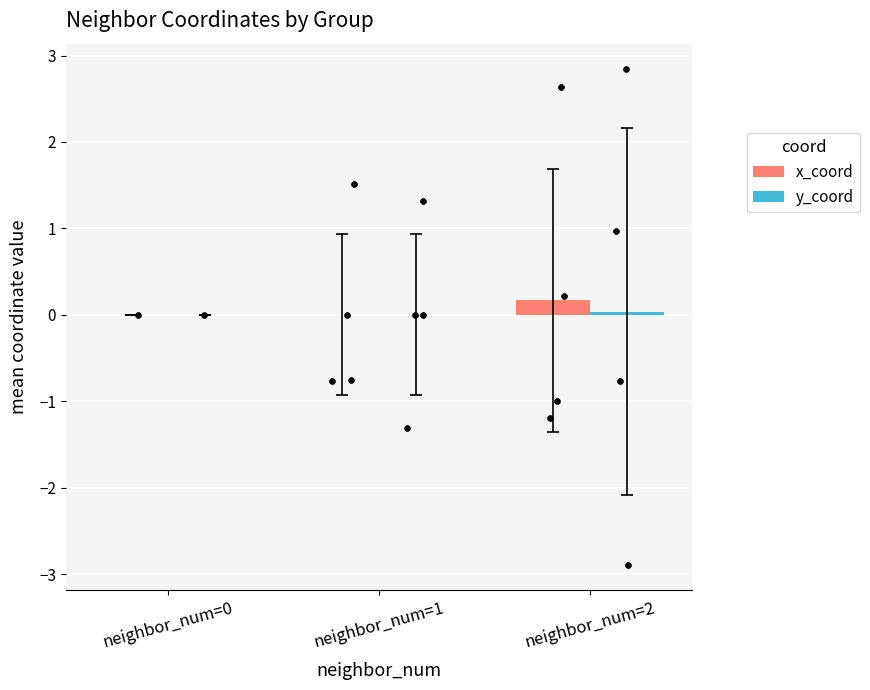

Is the value of y_coord at neighbor_num=2 greater than the value of x_coord at neighbor_num=2?

No